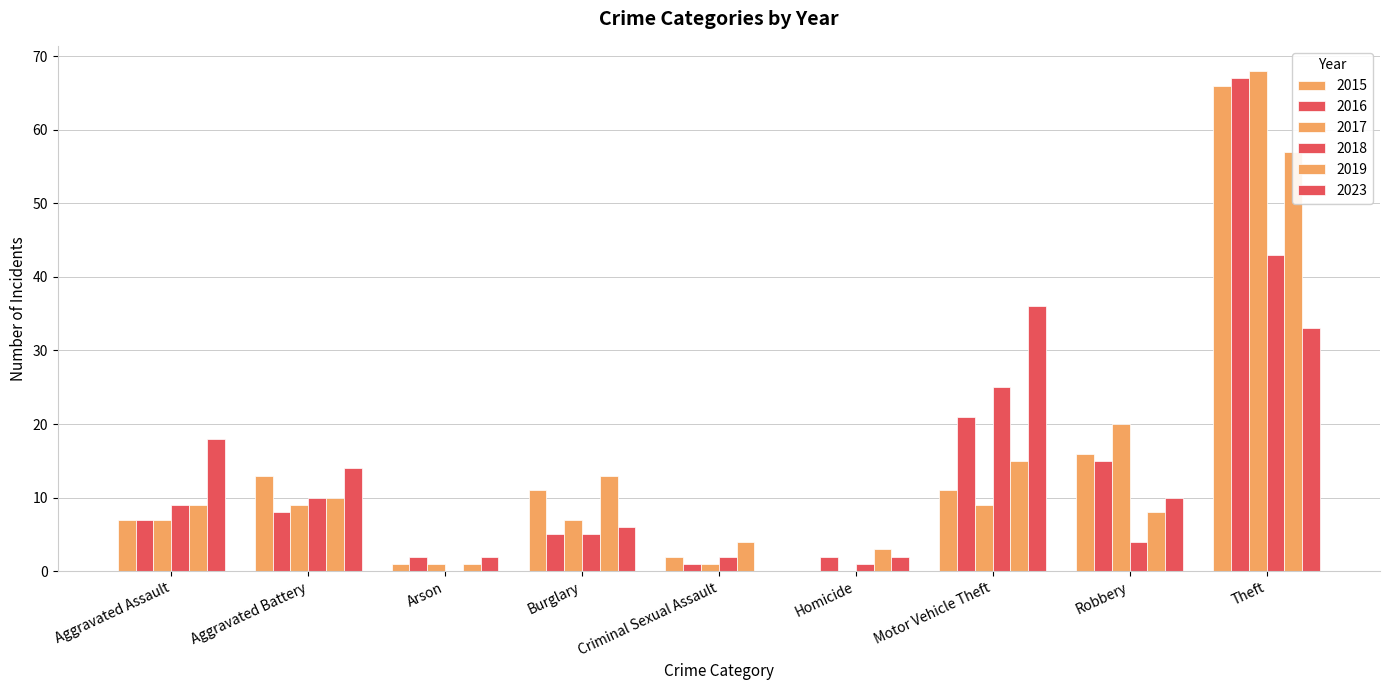

Does the chart contain any negative values?

No